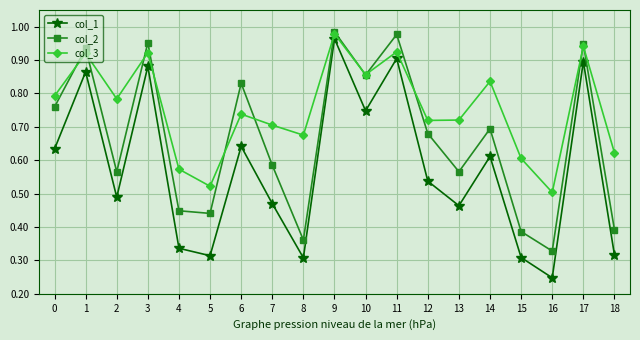

At which label does col_1 reach its peak?

9